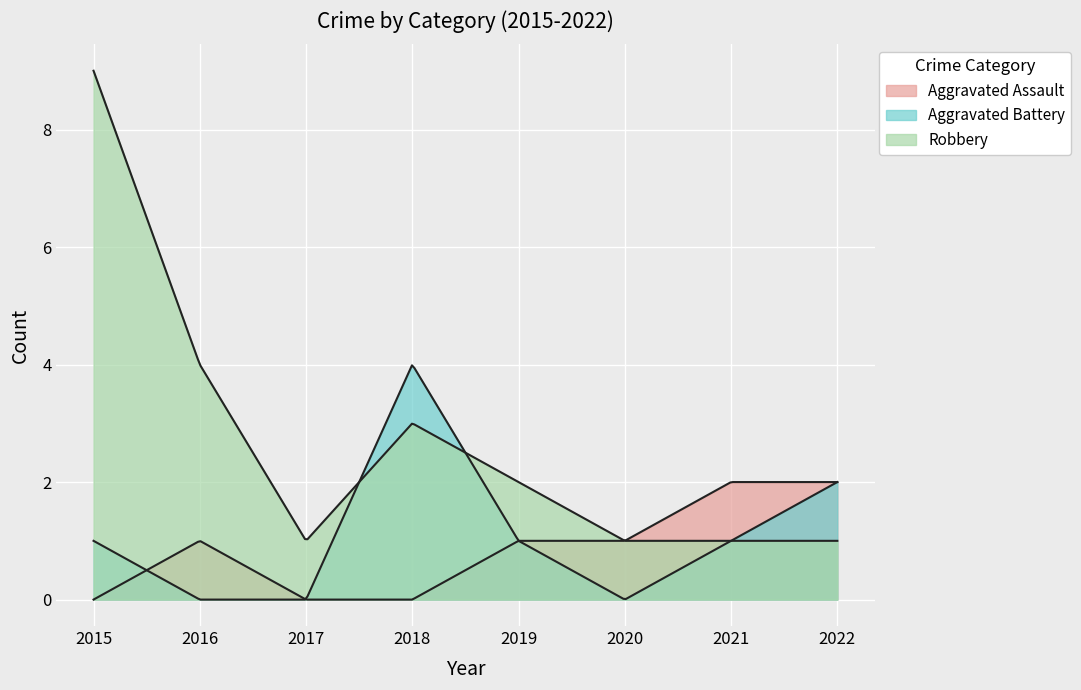

What are all the series names shown in the legend?

Aggravated Assault, Aggravated Battery, Robbery